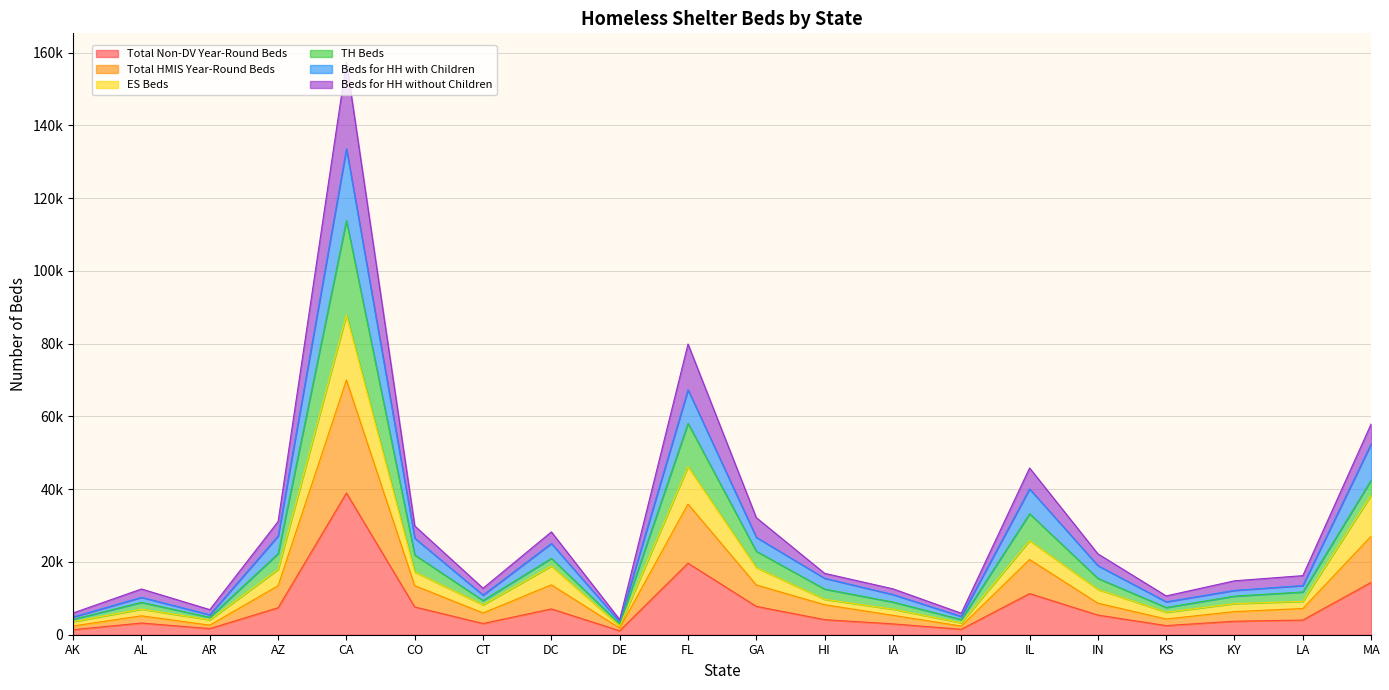

At which category does Beds for HH with Children reach its first local valley?

AR